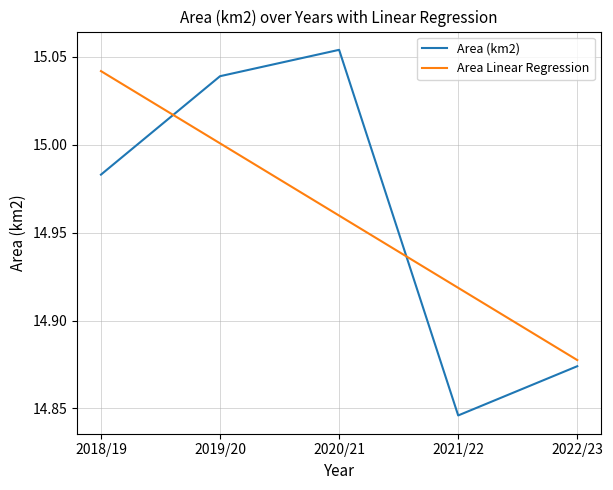

Is the value of Area (km2) at 2020/21 greater than the value of Area Linear Regression at 2022/23?

Yes